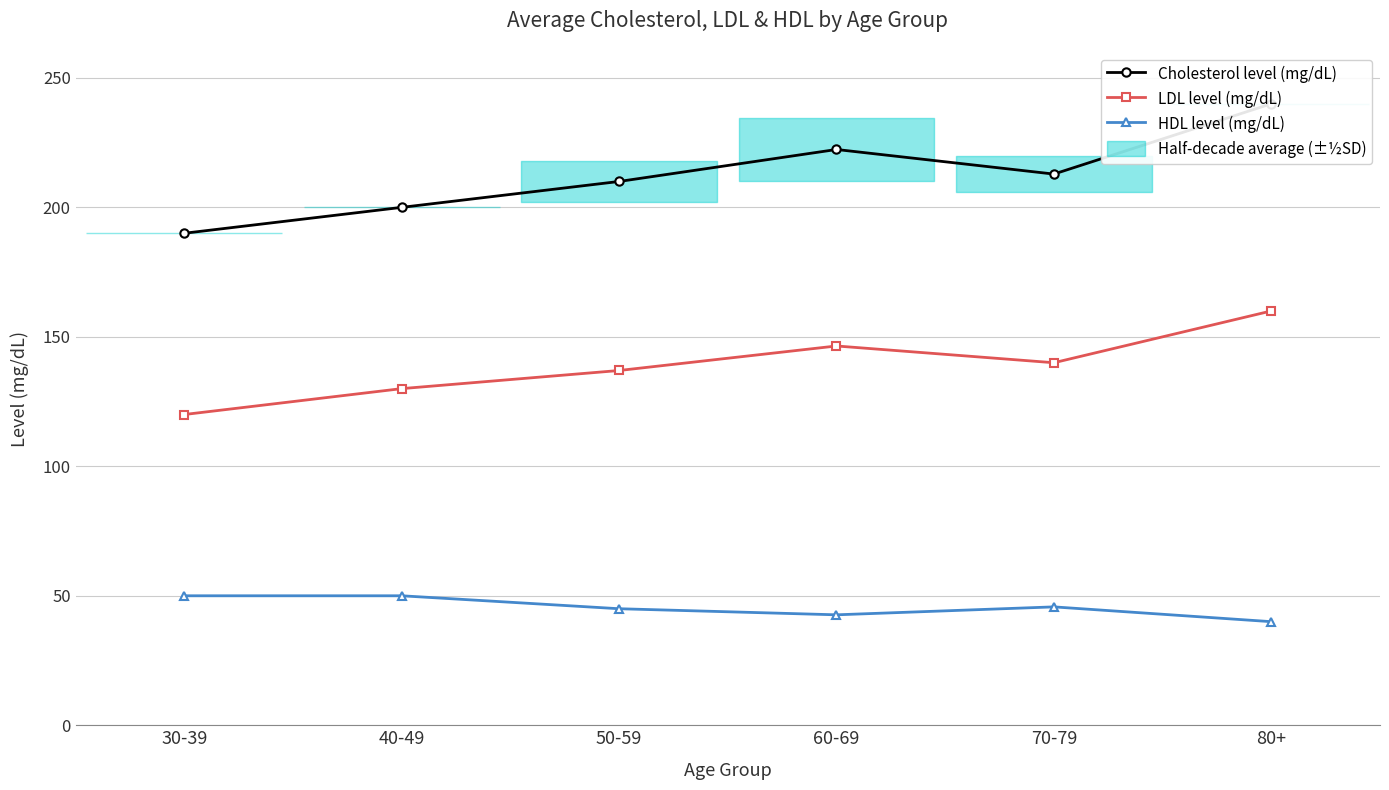

Which series has the largest range (max minus min)?

Cholesterol level (mg/dL)